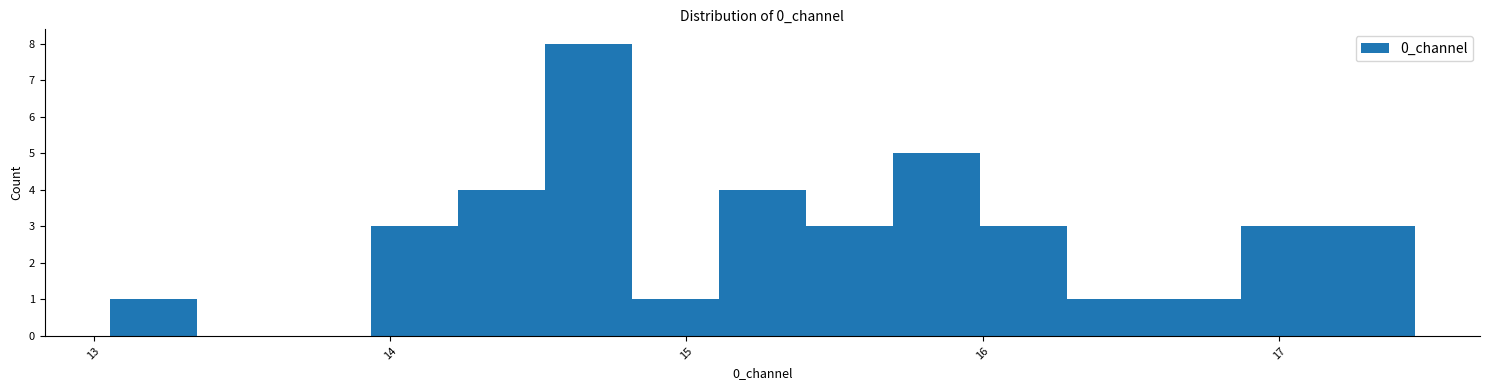

Around what value on the x-axis is the tallest bar? Give the approximate position of its centre, as read against the axis.

14.7